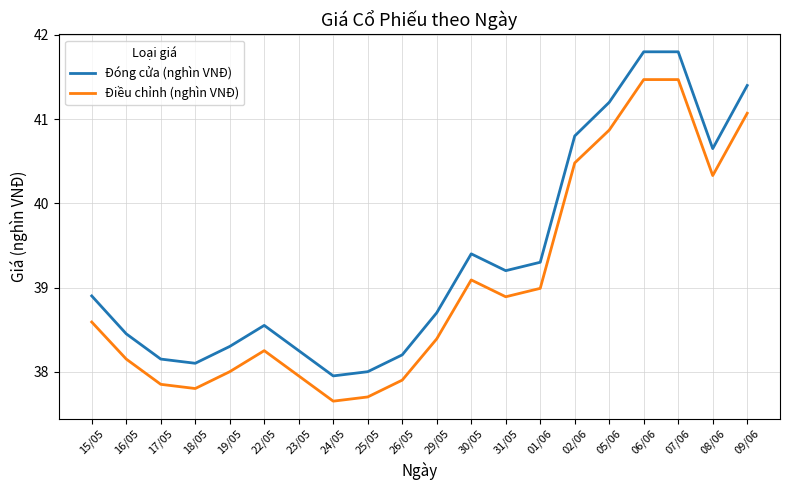

Rank the series at 26/05 from lowest to highest value.

Điều chỉnh (nghìn VNĐ), Đóng cửa (nghìn VNĐ)